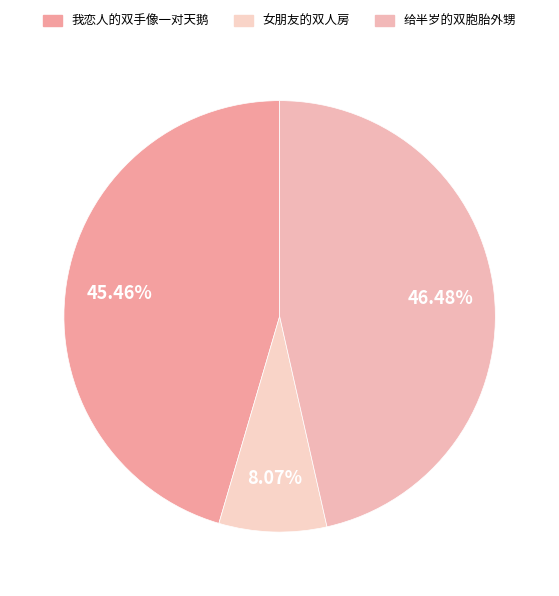

What percentage is the 给半岁的双胞胎外甥 slice, to the nearest percent?

46%